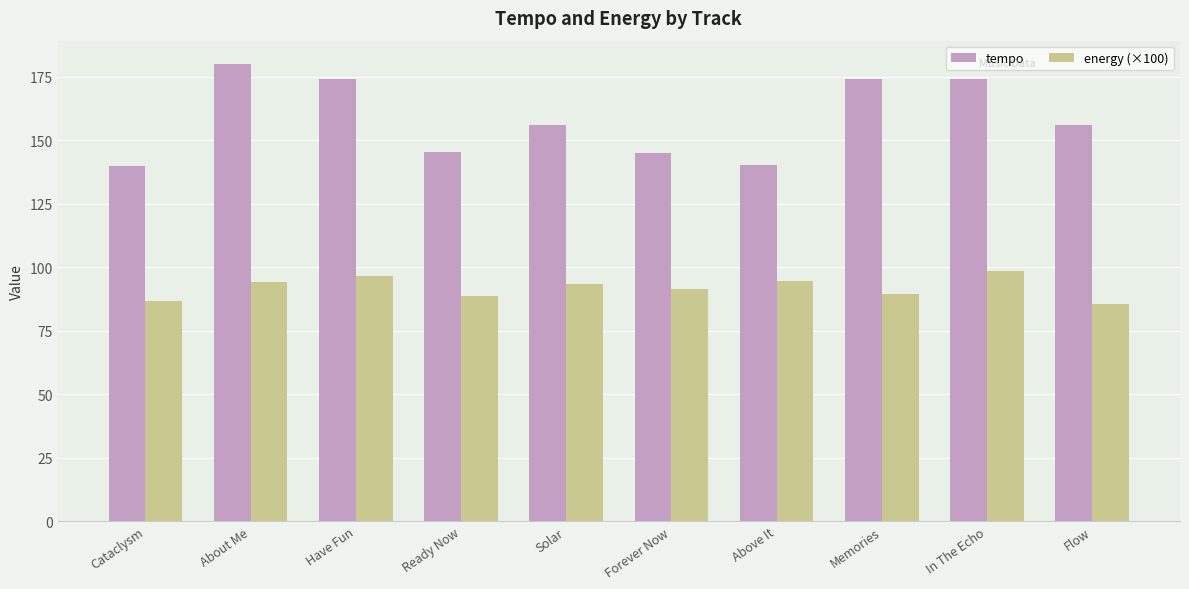

What is the maximum value for energy (×100)?

98.5